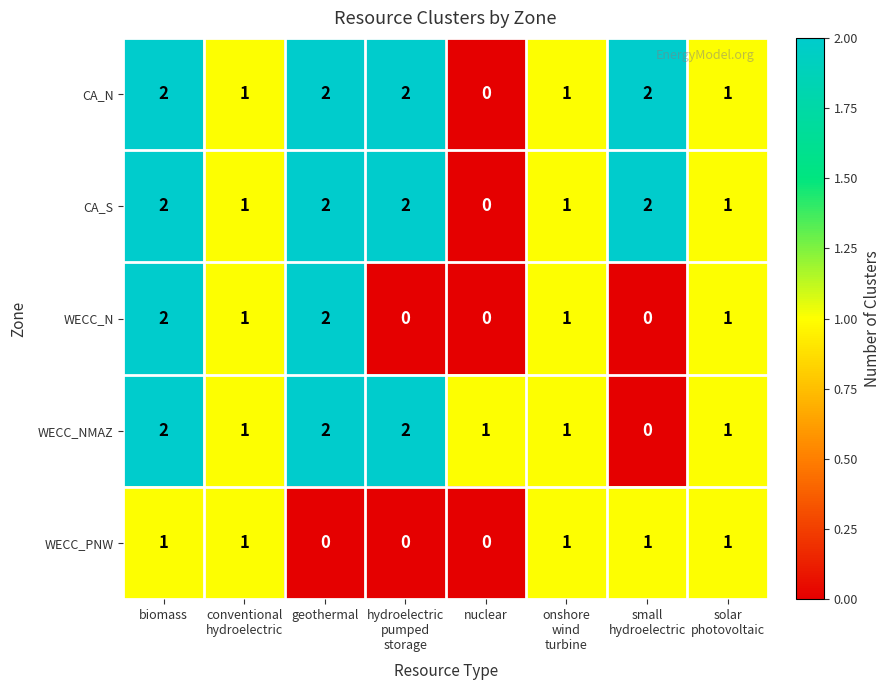

How many WECC_NMAZ values are between 1 and 2?

7